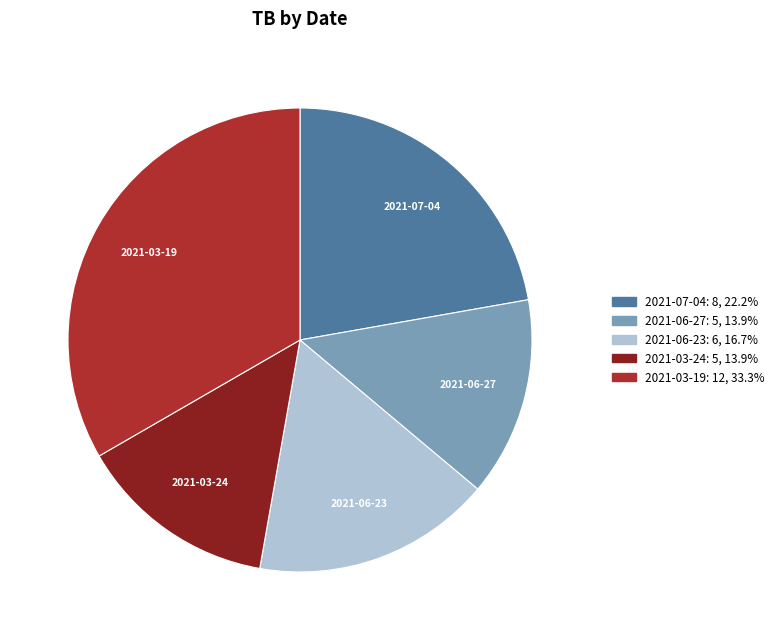

Does 2021-07-04: 8, 22.2% account for over 50% of the chart?

No